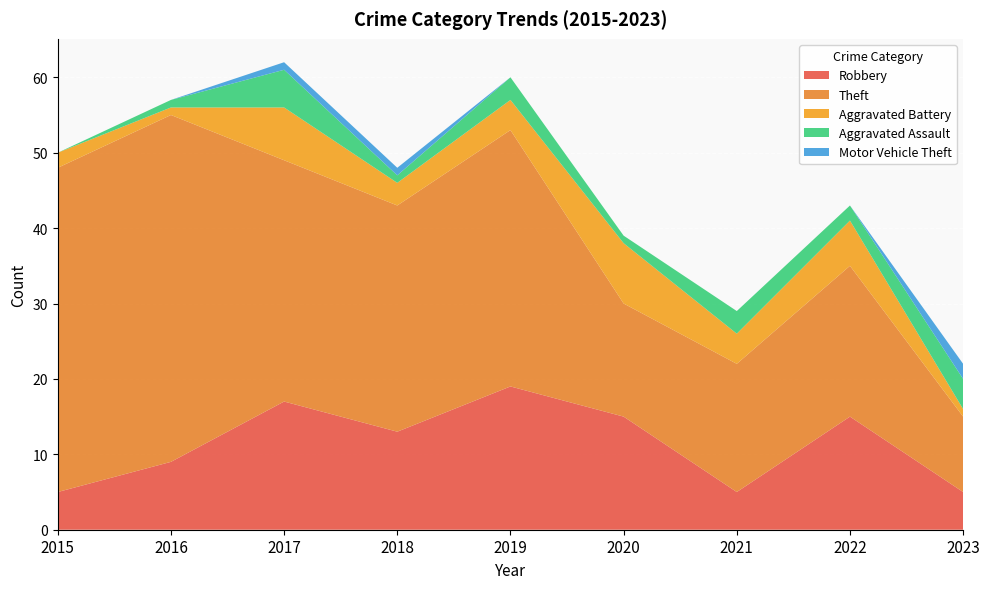

Reading left to right, transcribe all the data shown in this chart.

Robbery: 2015=5	2016=9	2017=17	2018=13	2019=19	2020=15	2021=5	2022=15	2023=5
Theft: 2015=43	2016=46	2017=32	2018=30	2019=34	2020=15	2021=17	2022=20	2023=10
Aggravated Battery: 2015=2	2016=1	2017=7	2018=3	2019=4	2020=8	2021=4	2022=6	2023=1
Aggravated Assault: 2015=0	2016=1	2017=5	2018=1	2019=3	2020=1	2021=3	2022=2	2023=4
Motor Vehicle Theft: 2015=0	2016=0	2017=1	2018=1	2019=0	2020=0	2021=0	2022=0	2023=2